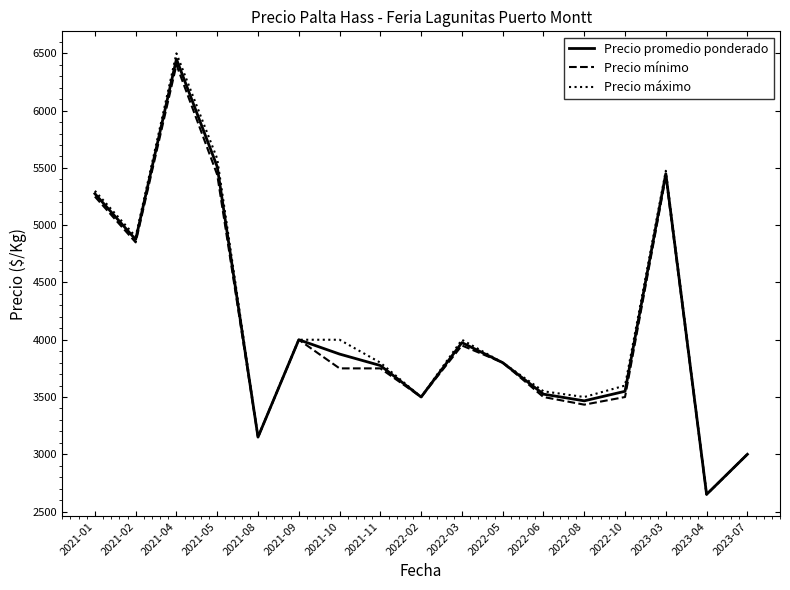

What position from the right is 2023-07?

1